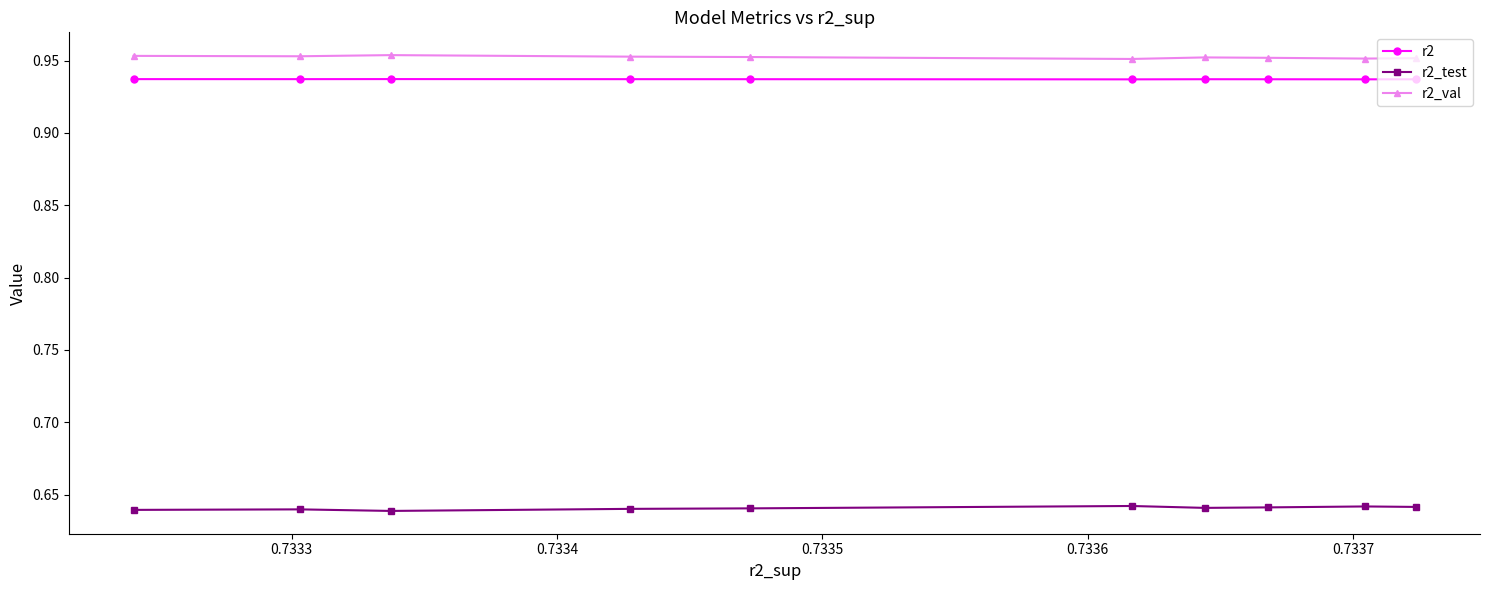

Which series has the largest total across all categories?

r2_val